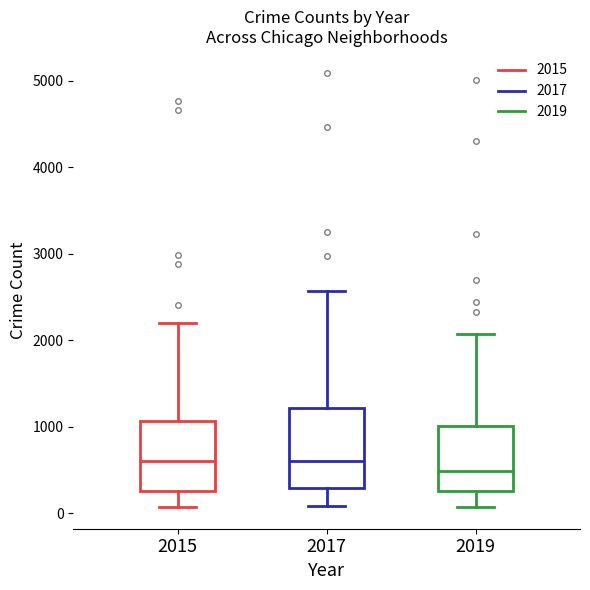

Which box is the tallest, from its lower edge to its upper edge?

2017